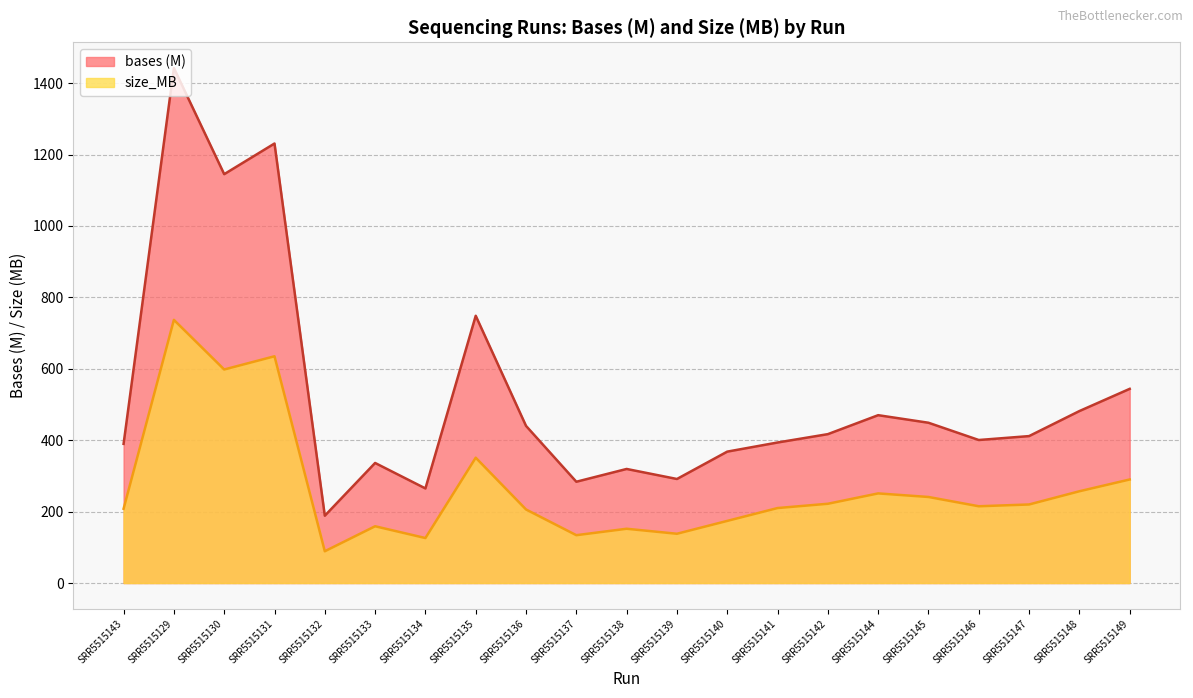

Reading left to right, what are all the values shown in this chart?

bases: 389.7	1442.2	1145.0	1230.8	188.5	336.3	264.9	748.5	440.1	283.7	319.5	291.4	368.0	393.6	417.0	470.1	448.9	400.5	411.5	481.6	543.8
size_MB: 208.0	737.0	598.0	635.0	89.0	159.0	126.0	351.0	206.0	134.0	152.0	138.0	174.0	210.0	222.0	251.0	241.0	215.0	220.0	257.0	290.0